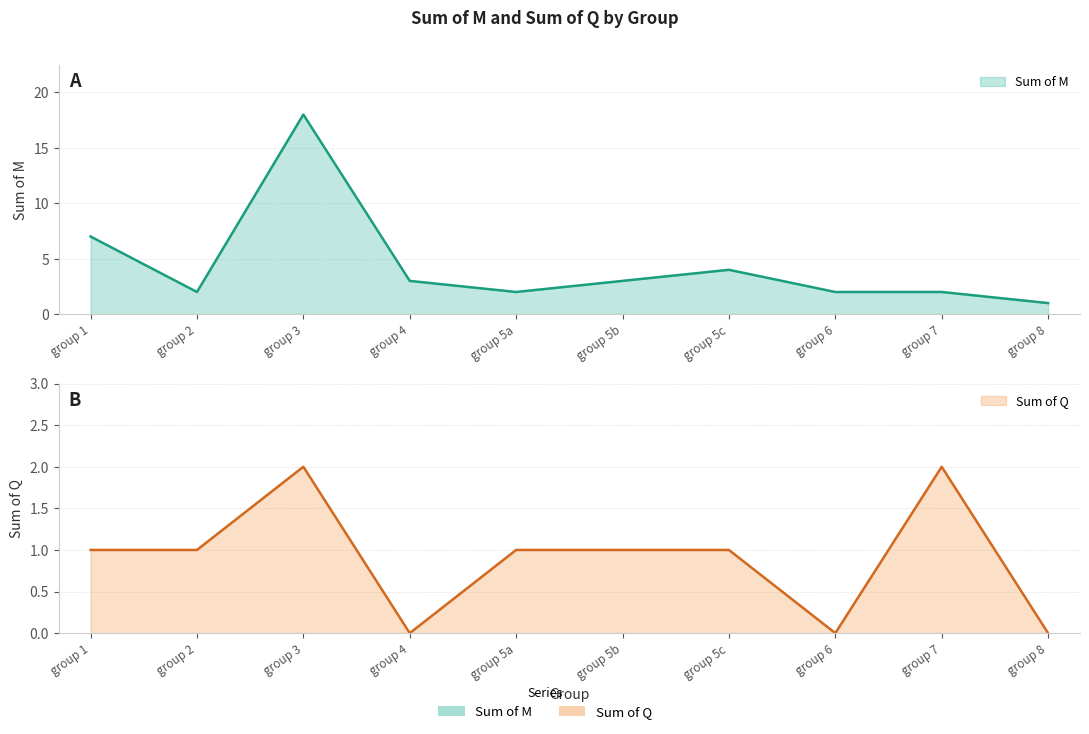

Is it true that Sum of M equals 5 at group 4?

False